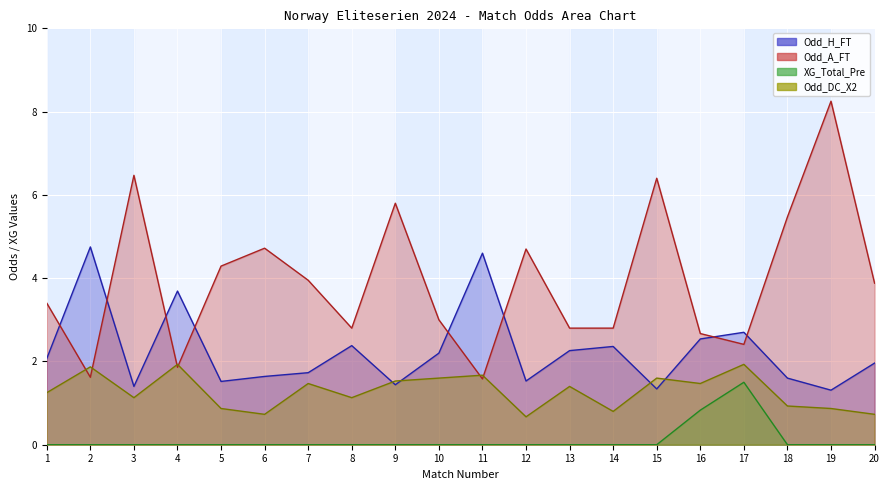

Count the number of data series in this chart.

4